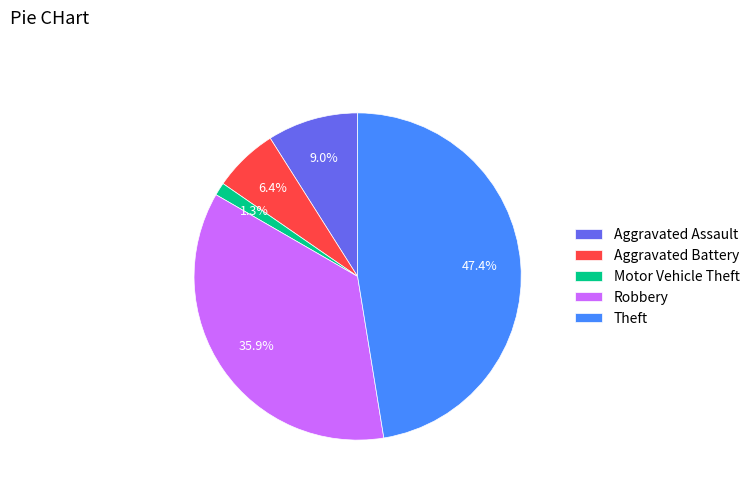

Count the number of slices in the pie.

5